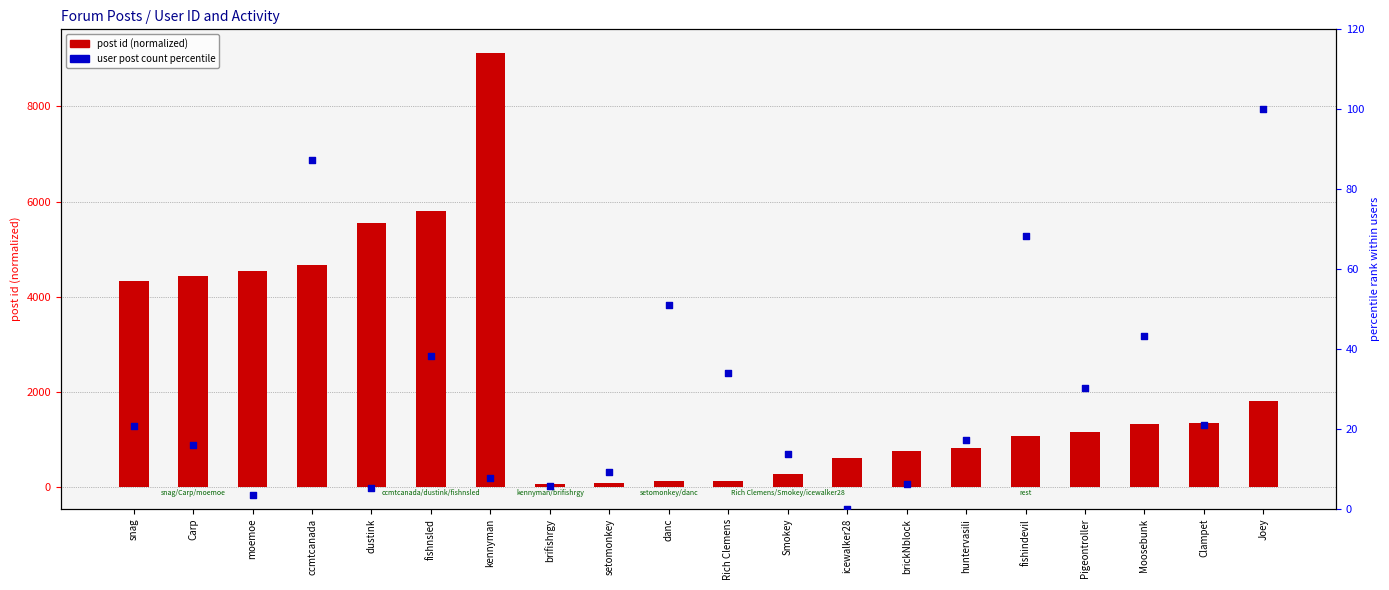

At which category is the sum across all series the highest?

kennyman